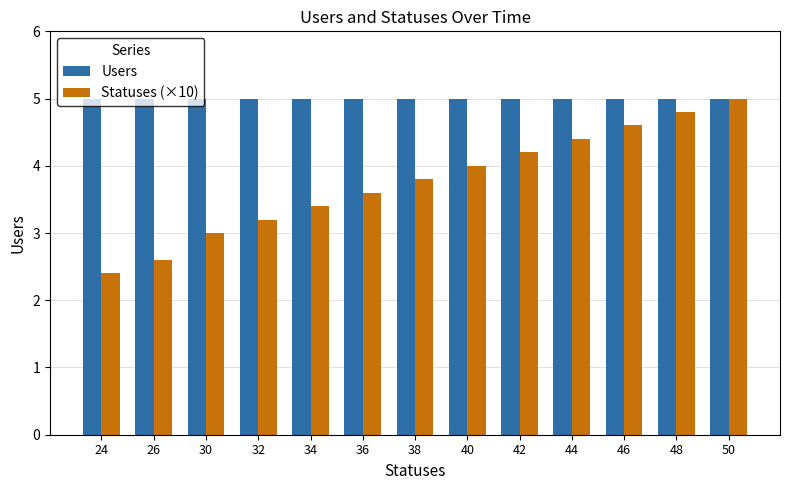

What is the difference between the maximum and minimum values in the Statuses (×10) series?

2.6